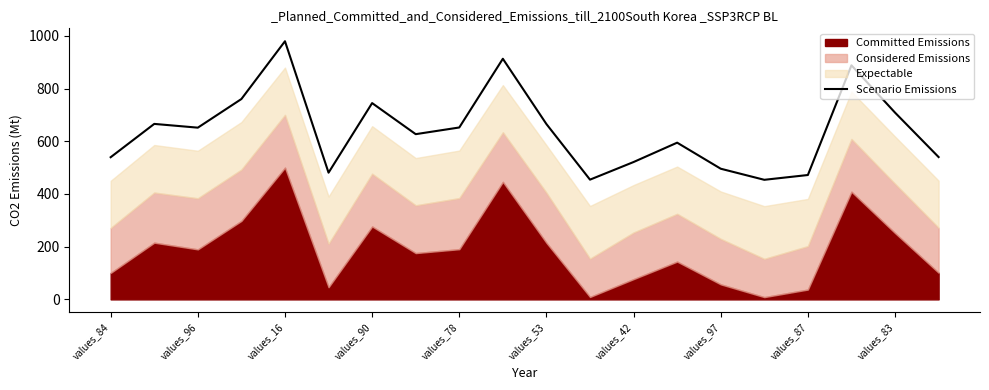

The Scenario Emissions series shows 521.2 at values_42. True or false?

True